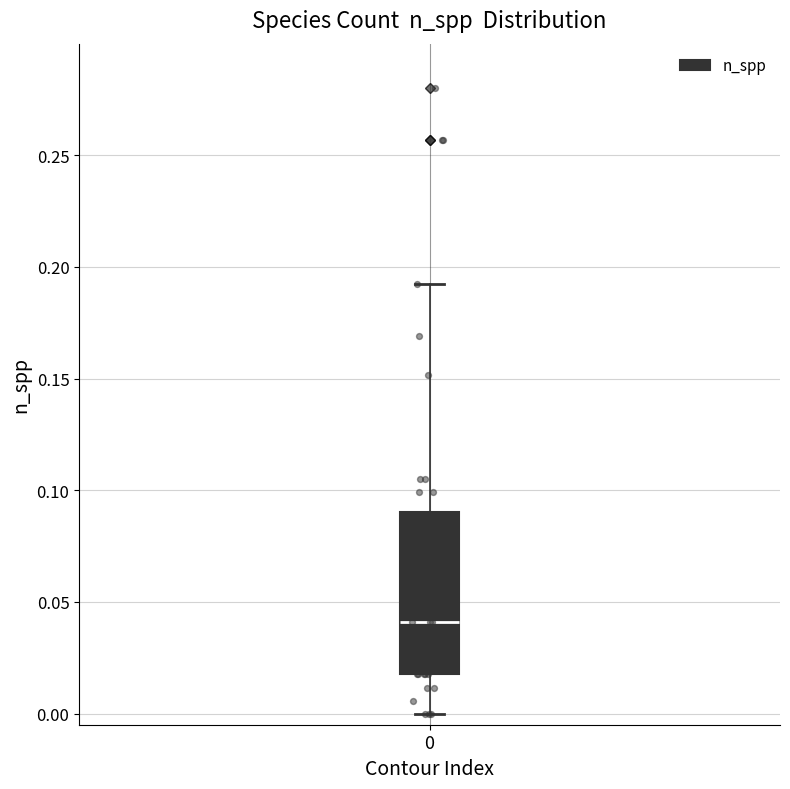

Read this box plot against the y-axis: the position of the median line, the range covered by the box, and the ends of both whiskers. The values are not printed on the chart, so give them approximately, as read against the axis.

median 0.040, box 0.020 to 0.090, whiskers 0.000 to 0.195